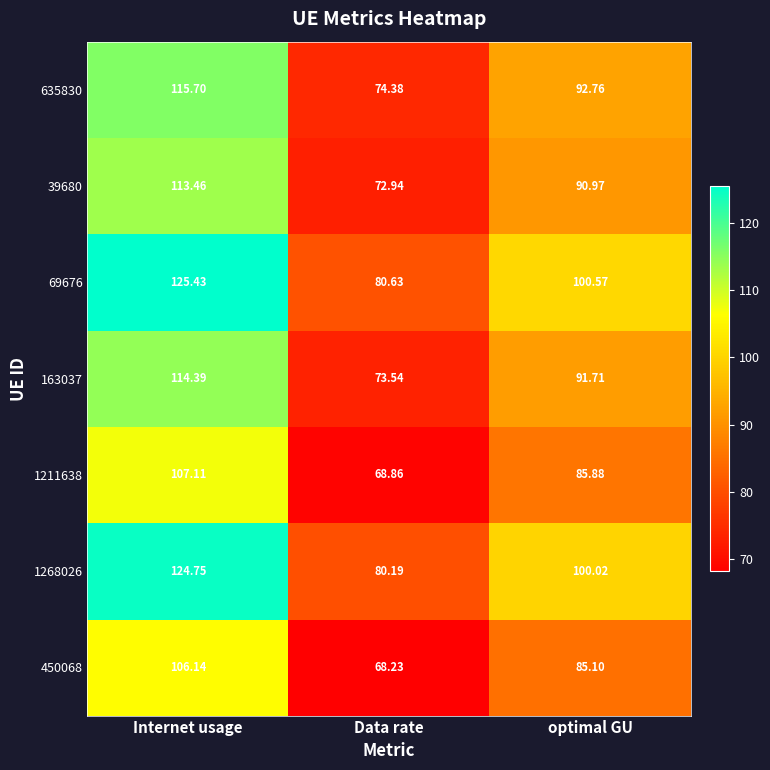

List the labels in order of 1211638 value, largest first.

Internet usage, optimal GU, Data rate